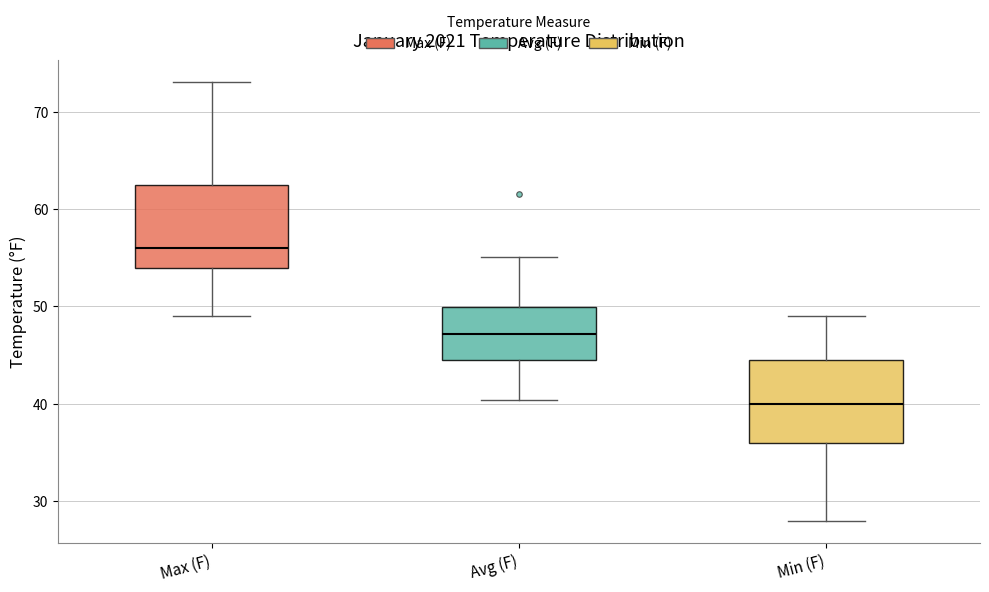

Which box's median line is the lowest?

Min (F)